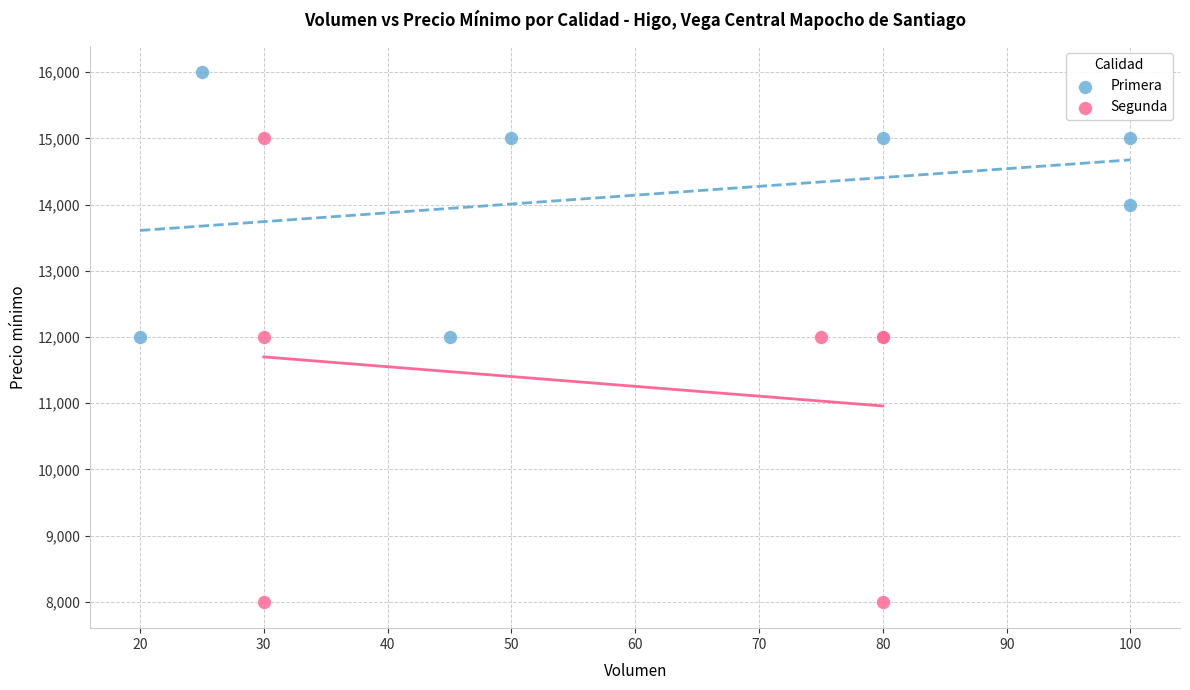

Which series has the widest spread of Y values?

Segunda